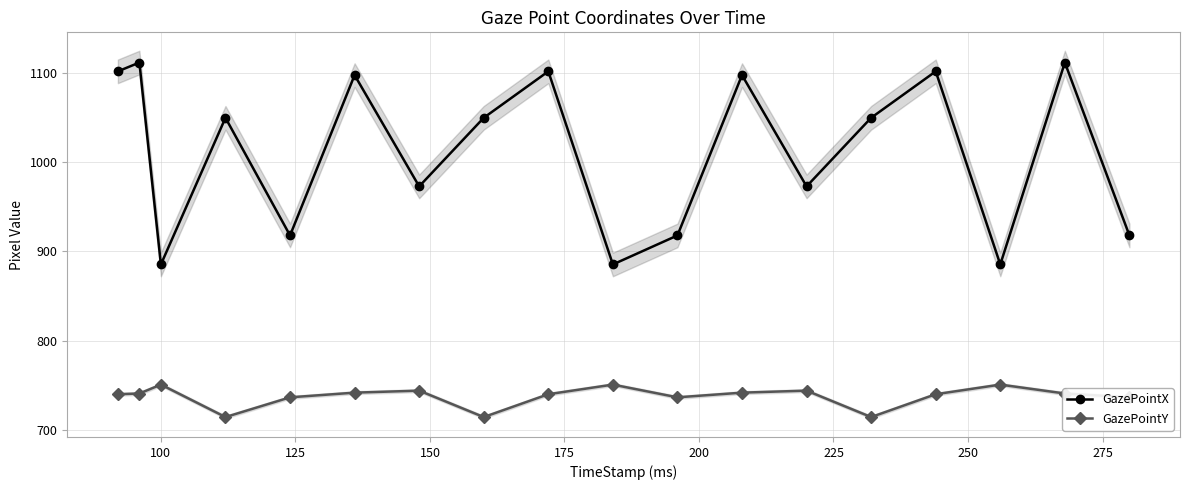

What is the highest value of the GazePointX series?

1111.9